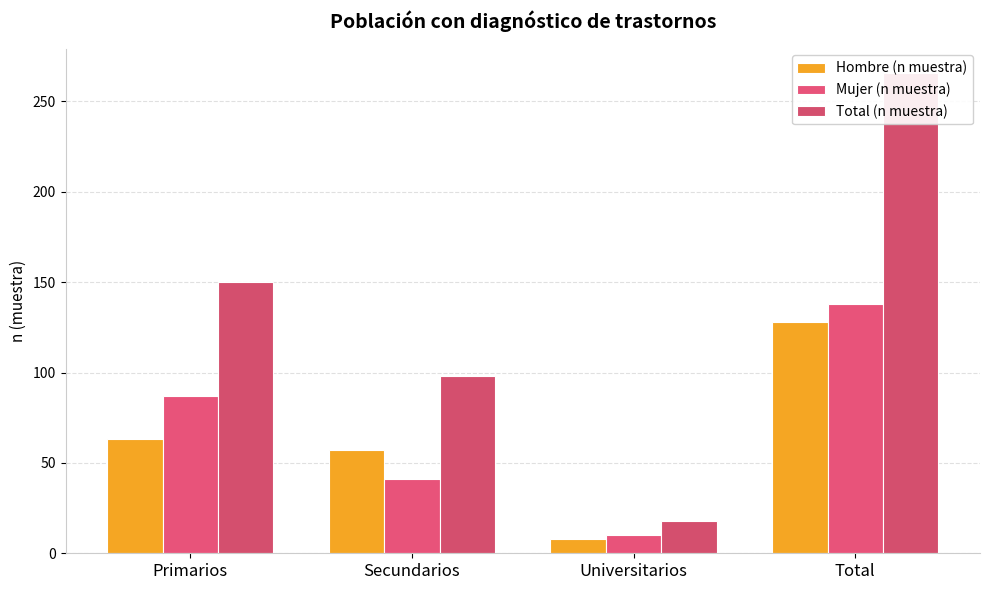

How many bars are there in each group?

3